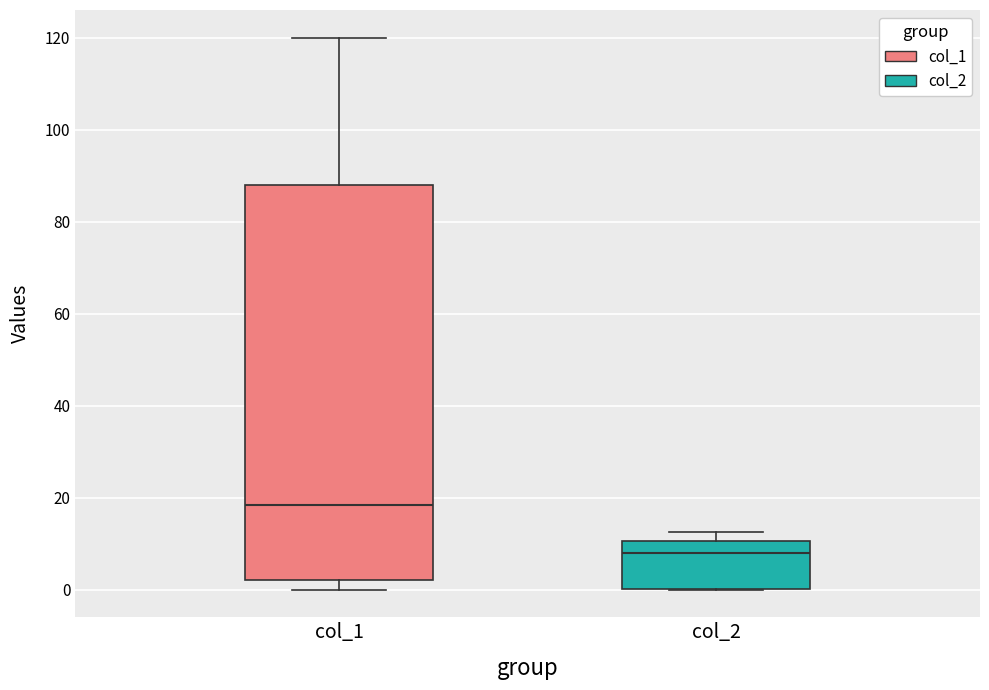

Reading left to right, read every box against the y-axis: the position of its median line, the range the box covers, and the ends of its whiskers. The values are not printed on the chart, so give them approximately, as read against the axis.

col_1: median 18, box 2 to 88, whiskers 0 to 120
col_2: median 8, box 0 to 10, whiskers 0 to 12